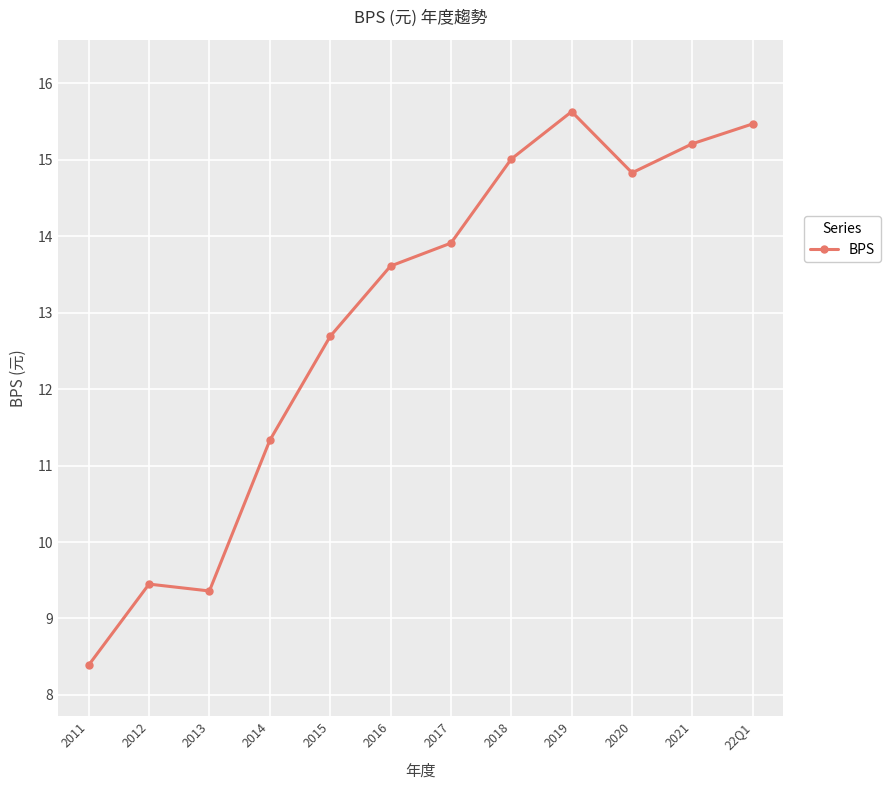

Is this an area chart (filled region under the line)?

No